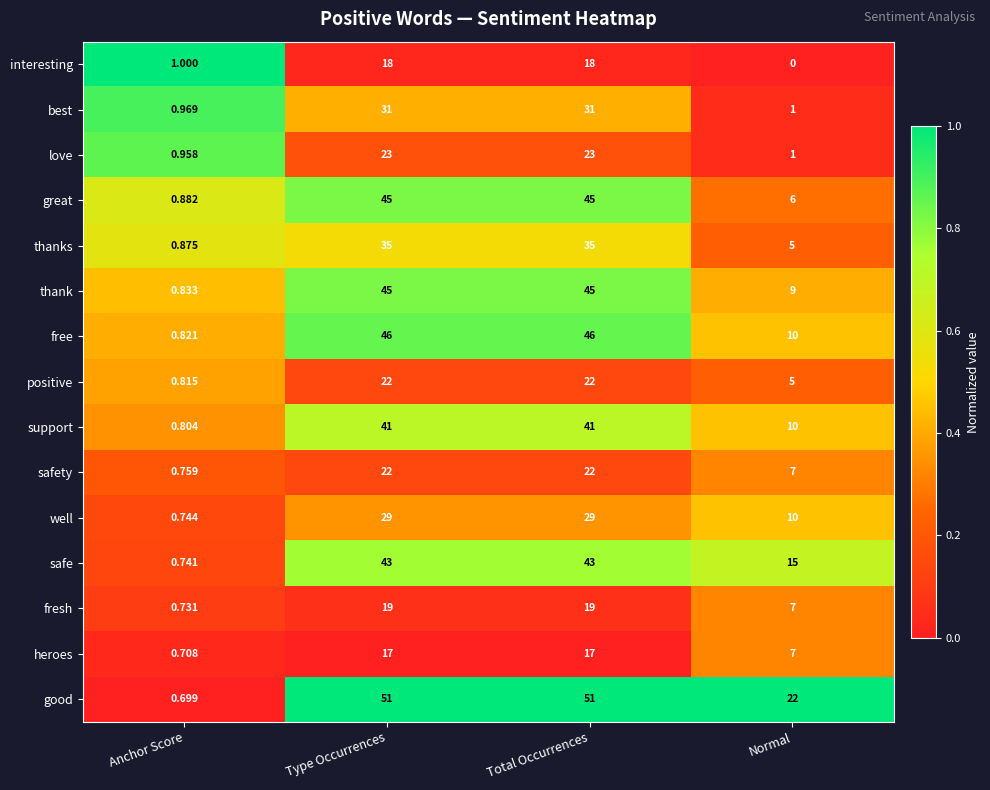

Which series changed the most between Anchor Score and Normal?

good